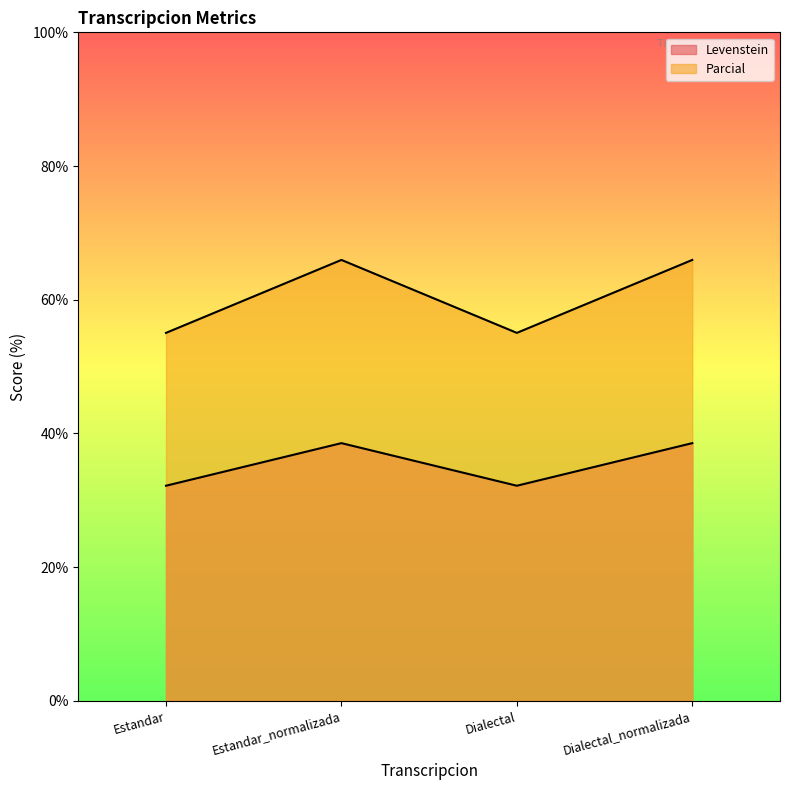

The Levenstein series shows 38.6 at Estandar_normalizada. True or false?

True